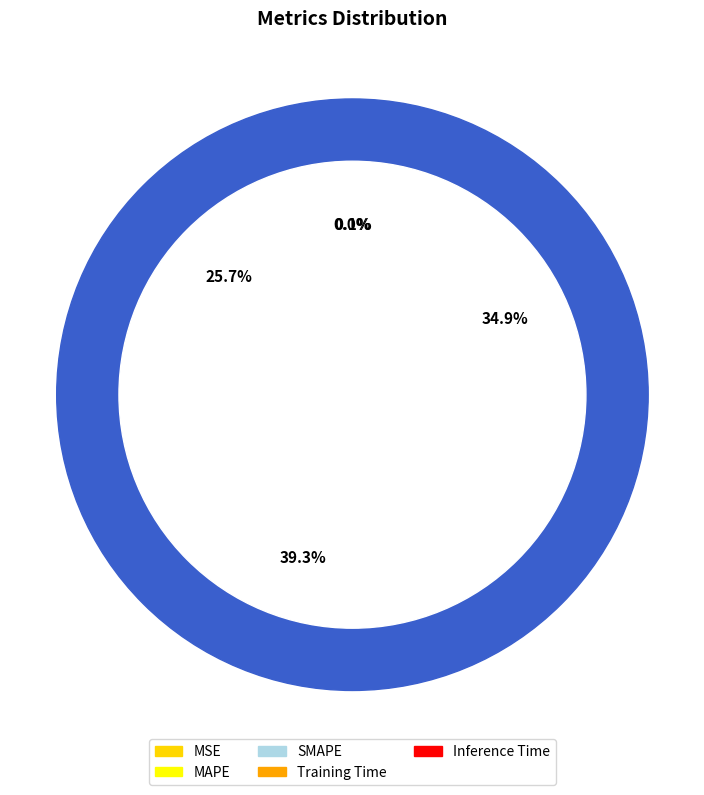

Combined, do Training Time and MSE account for over 50%?

No